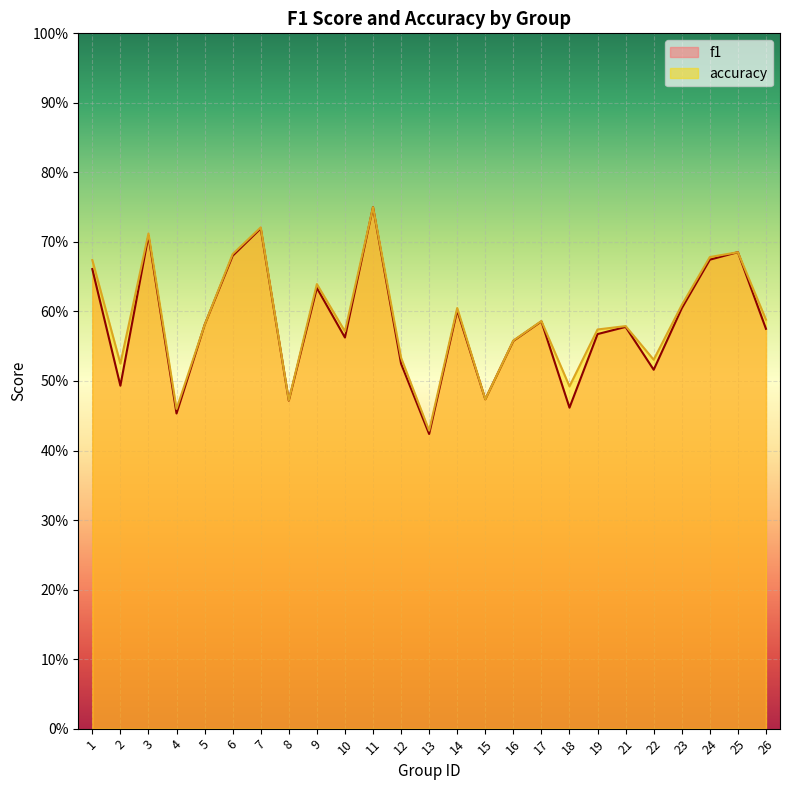

The value of f1 at 1 is 0.7. True or false?

True